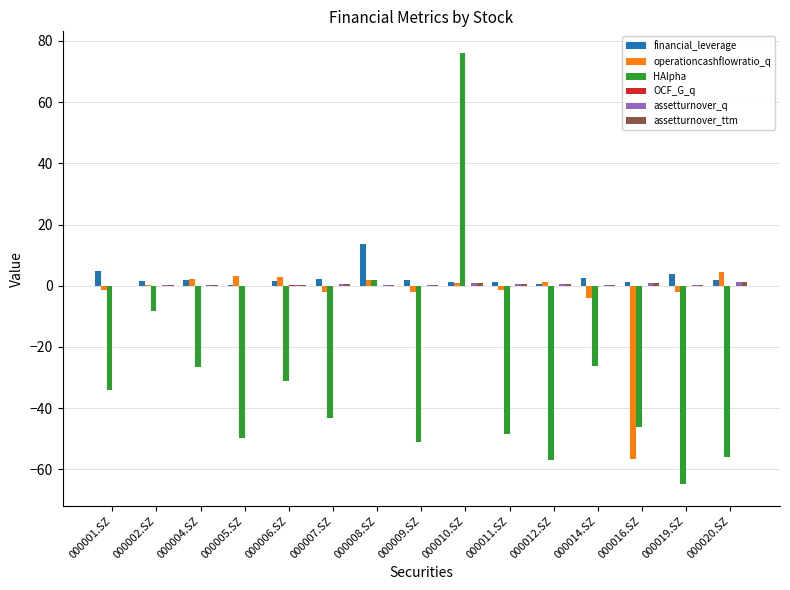

Which series changed the most between 000001.SZ and 000002.SZ?

HAlpha